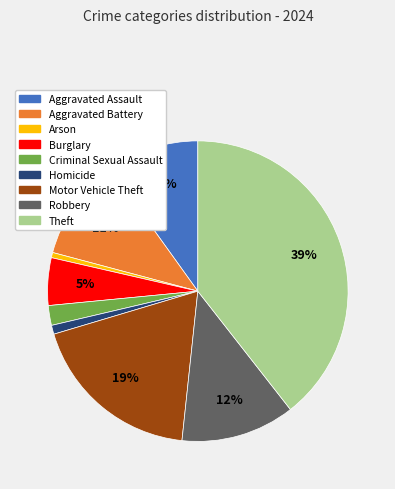

Do Criminal Sexual Assault and Arson together represent more than half of the pie?

No